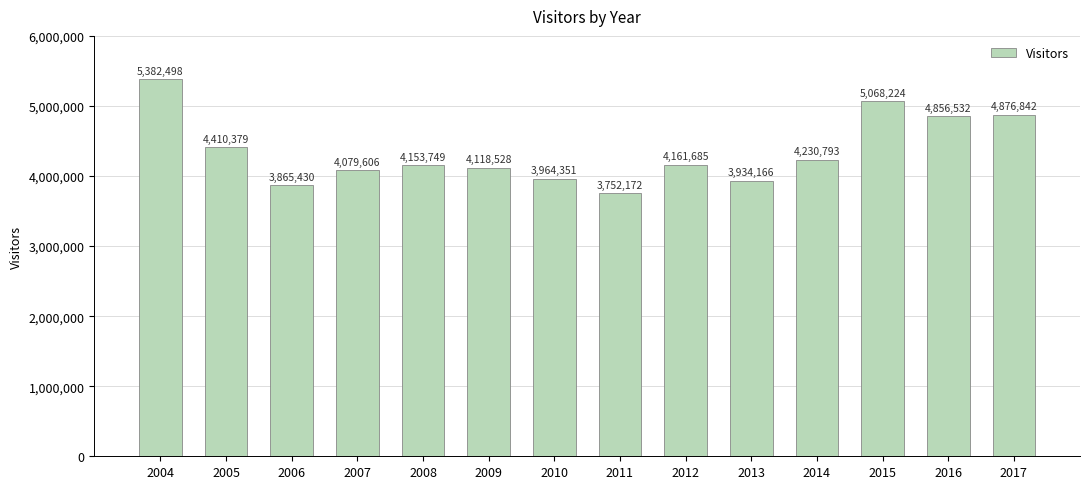

What is the difference between the maximum and minimum values?

1630326